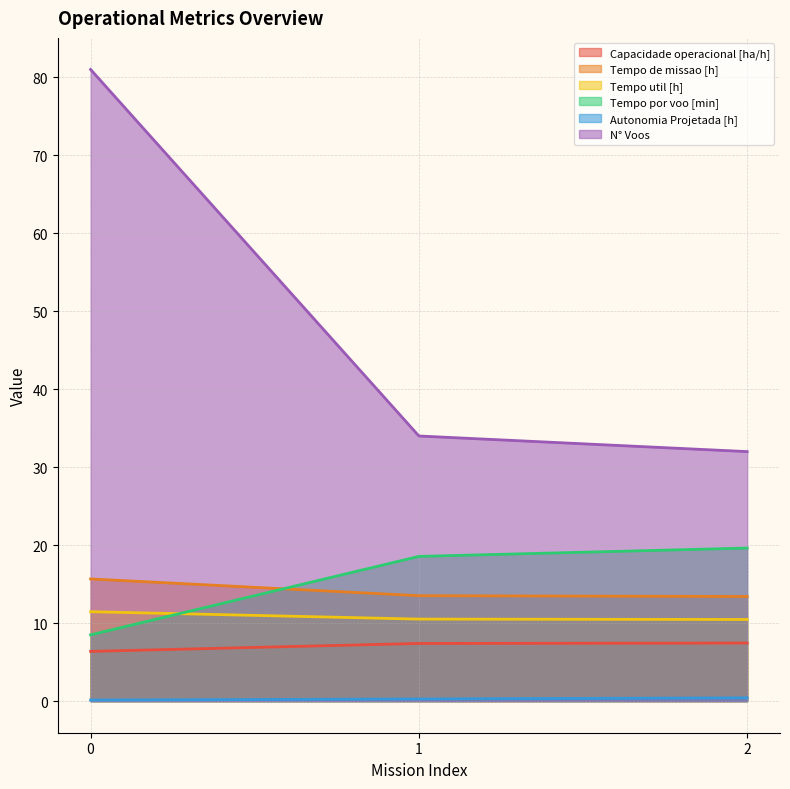

How many values in the Tempo por voo [min] series are below 18?

1